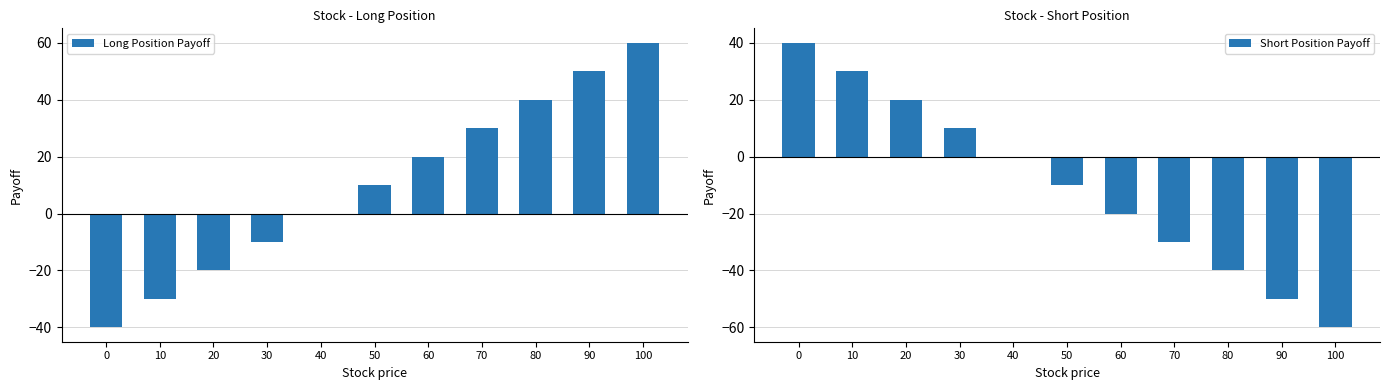

True or false: Long Position Payoff has a value of 10 at 50.

True